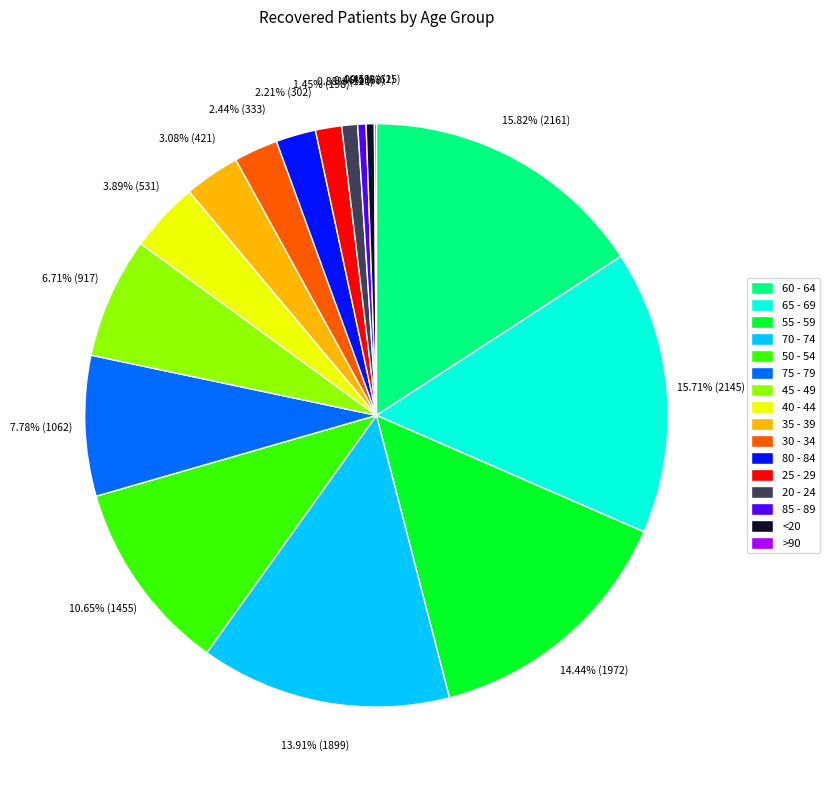

Approximately how many times larger is the value at 75 - 79 compared to 70 - 74?

0.6